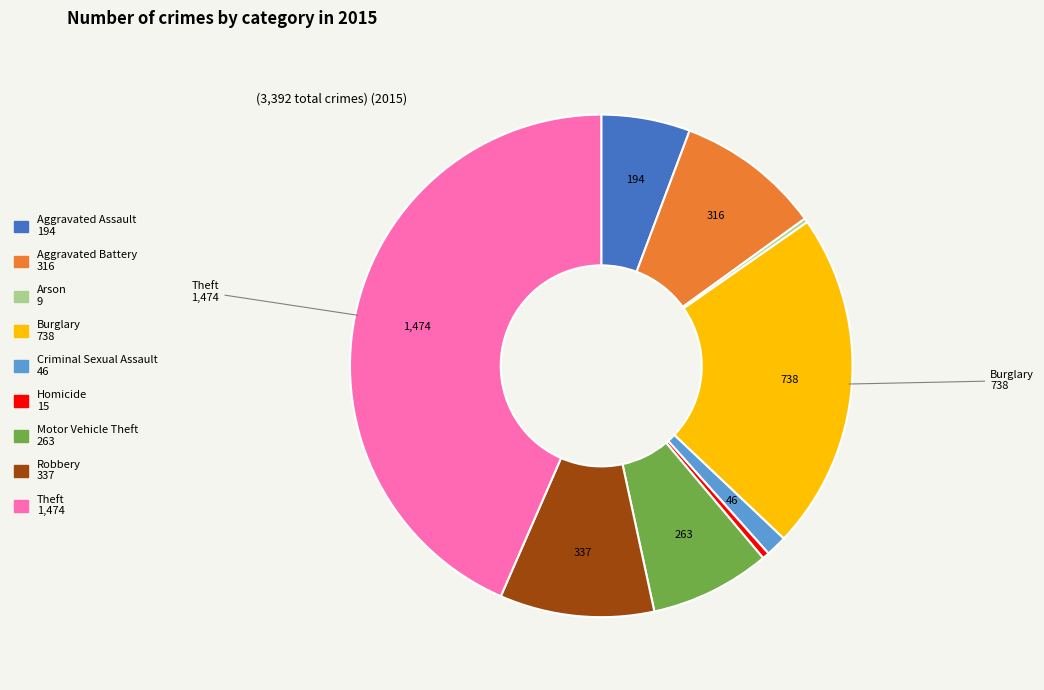

Does any single category account for the majority?

No